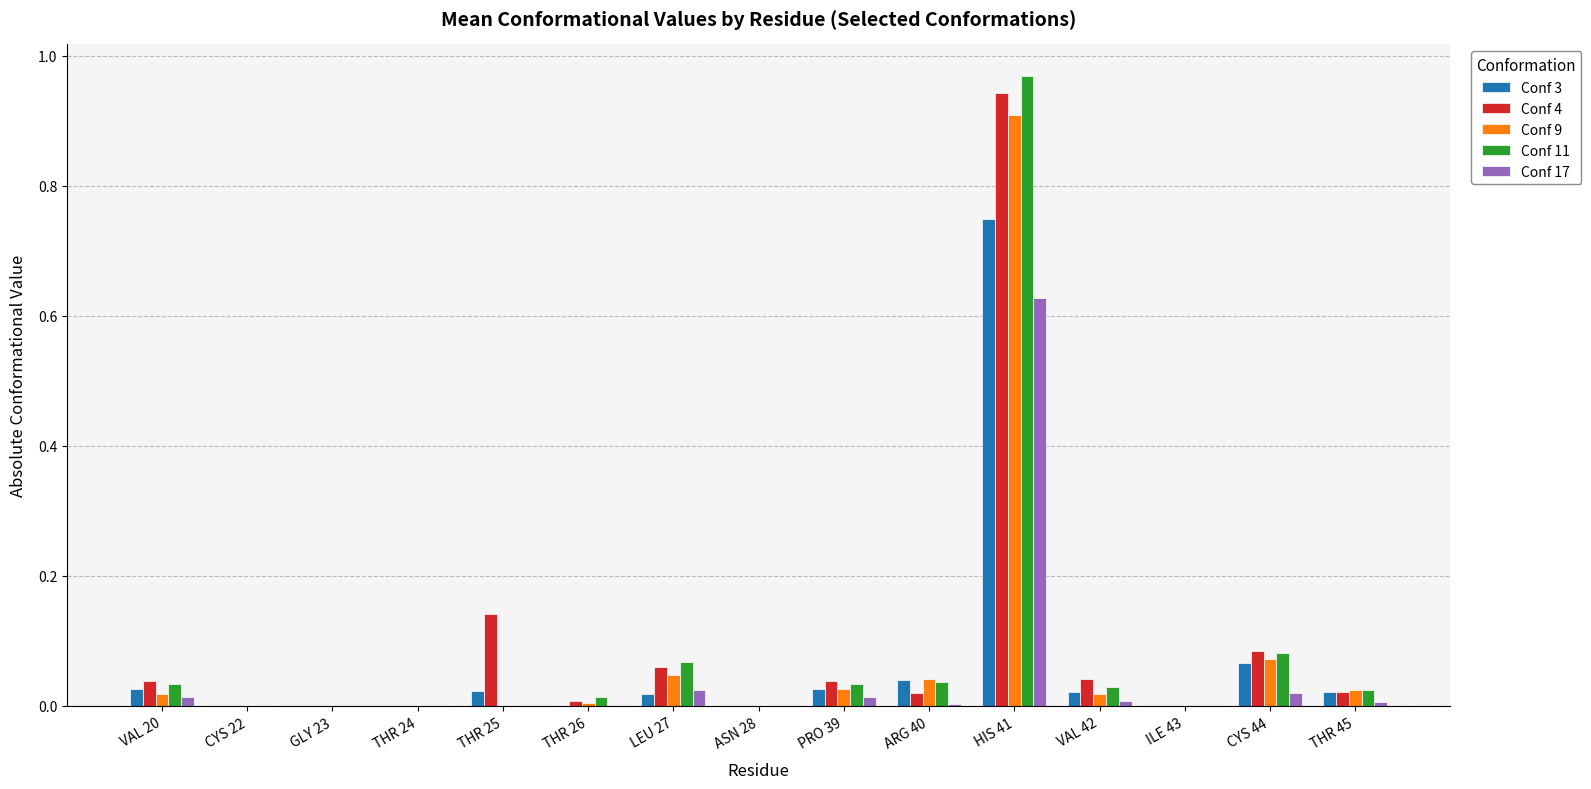

What is the total value across all series at HIS 41?

4.2